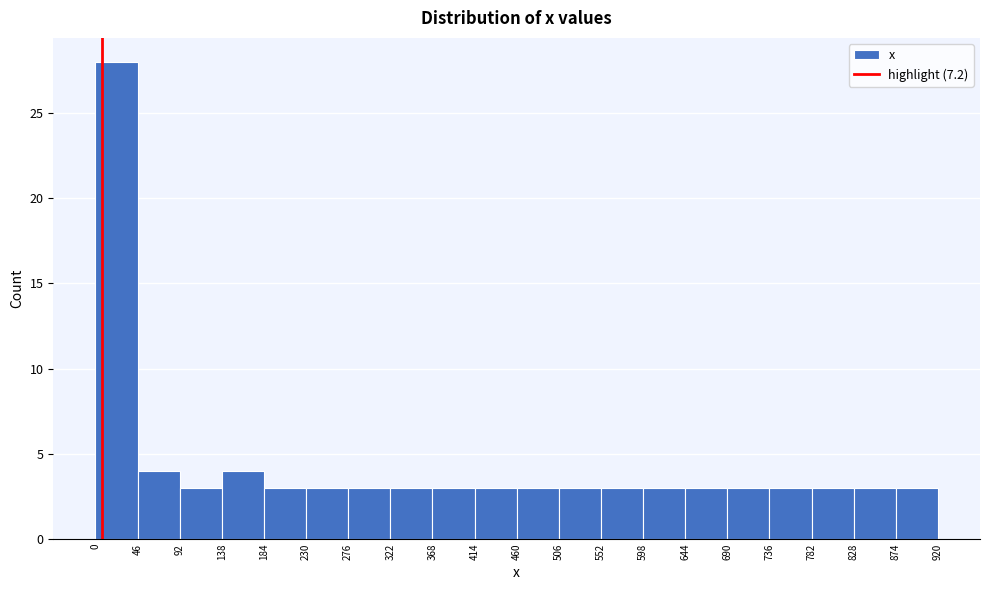

Over which range of the x-axis is the bar tallest?

0 to 46